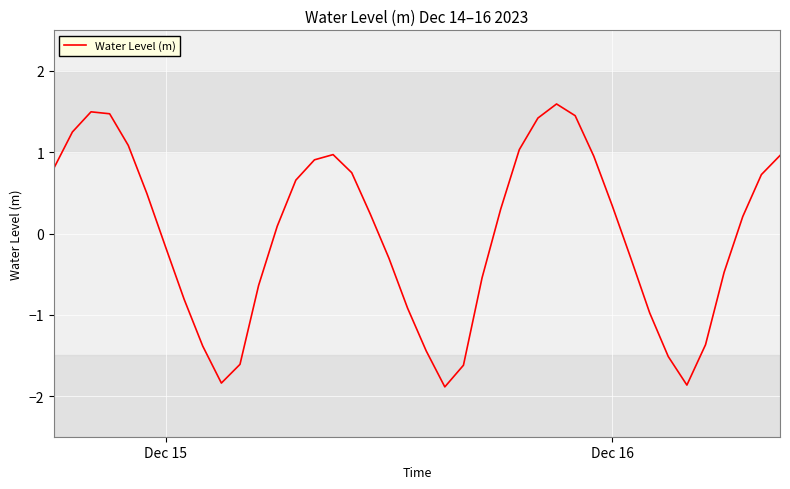

What is the smallest value displayed?

-1.9